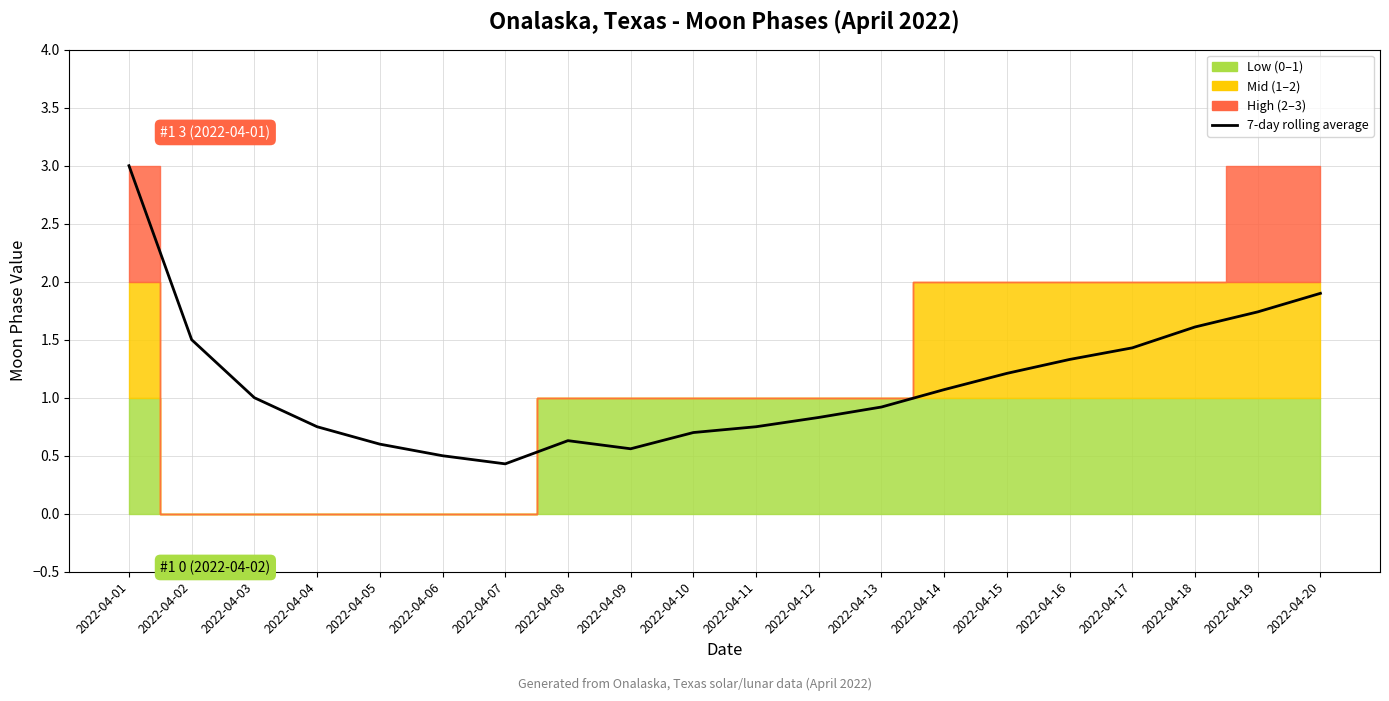

True or false: there are more than 0 points higher than both neighbors.

True